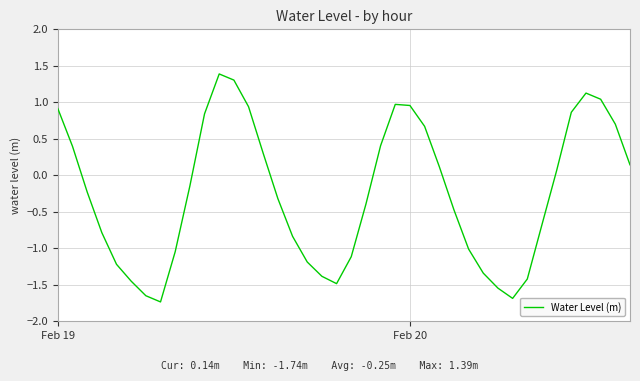

What is the difference between the maximum and minimum values?

3.1